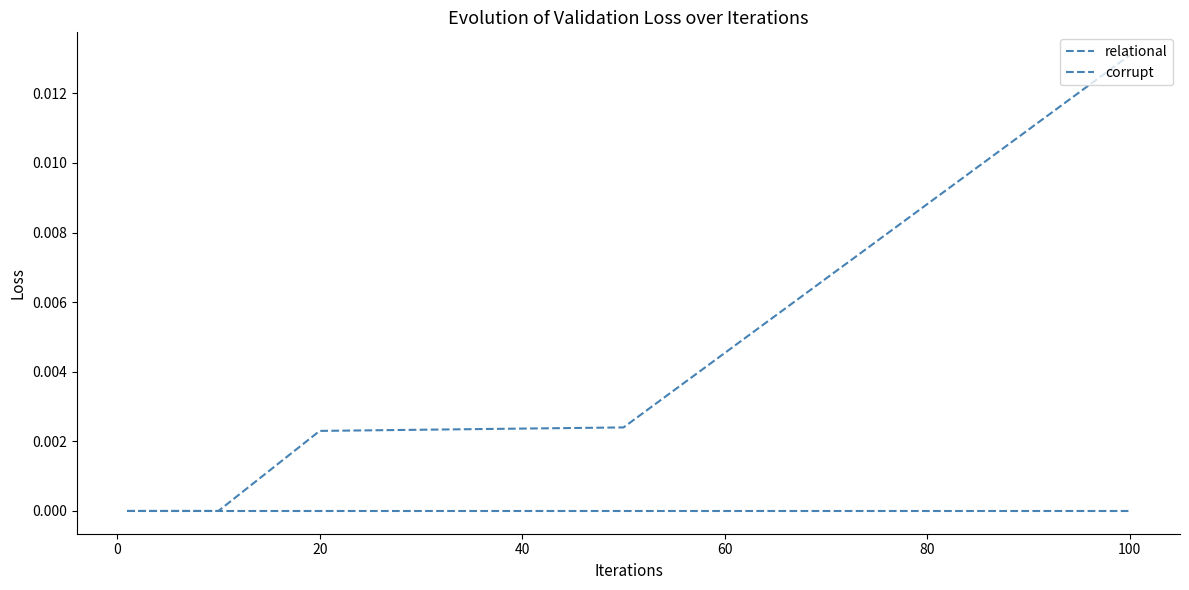

Is this an area chart (filled region under the line)?

No